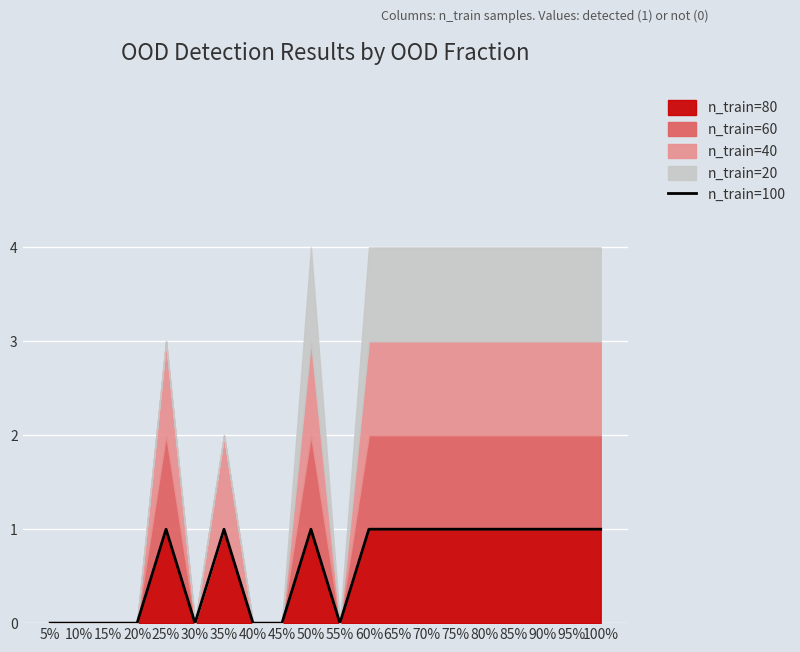

Count the number of categories in the chart.

20